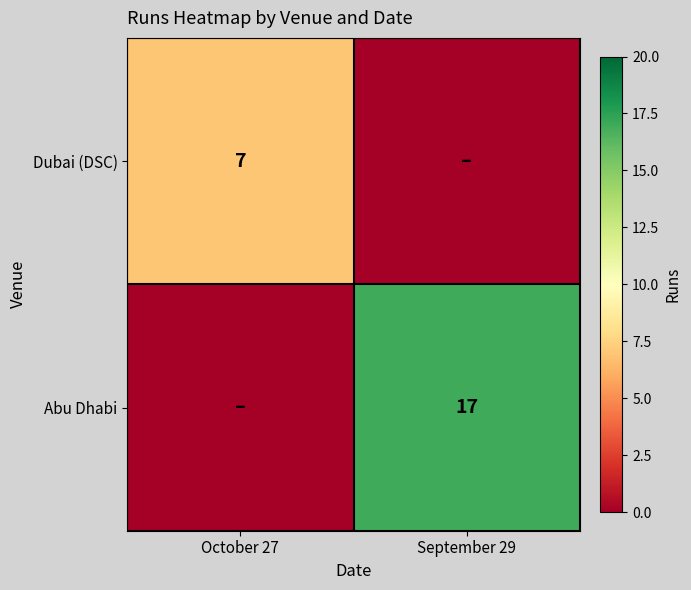

True or false: Abu Dhabi has a value of 10 at September 29.

False